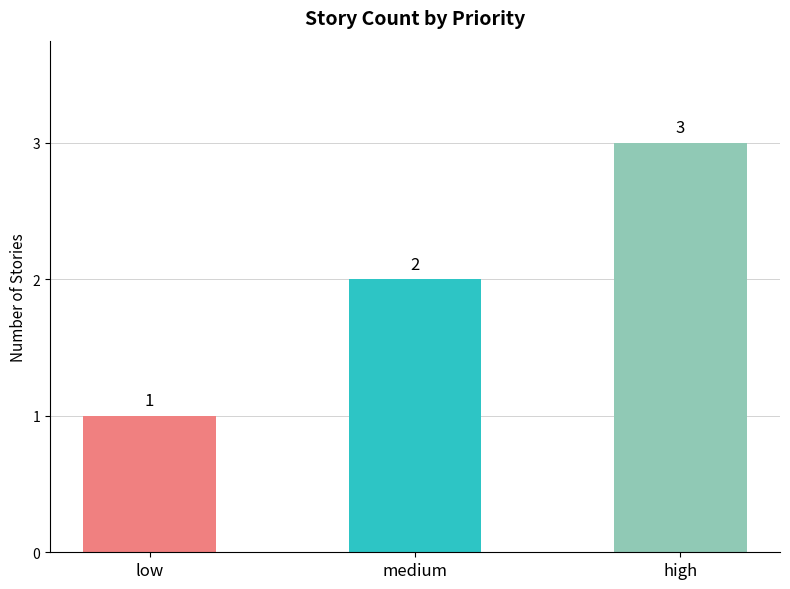

What is the greatest value displayed?

3